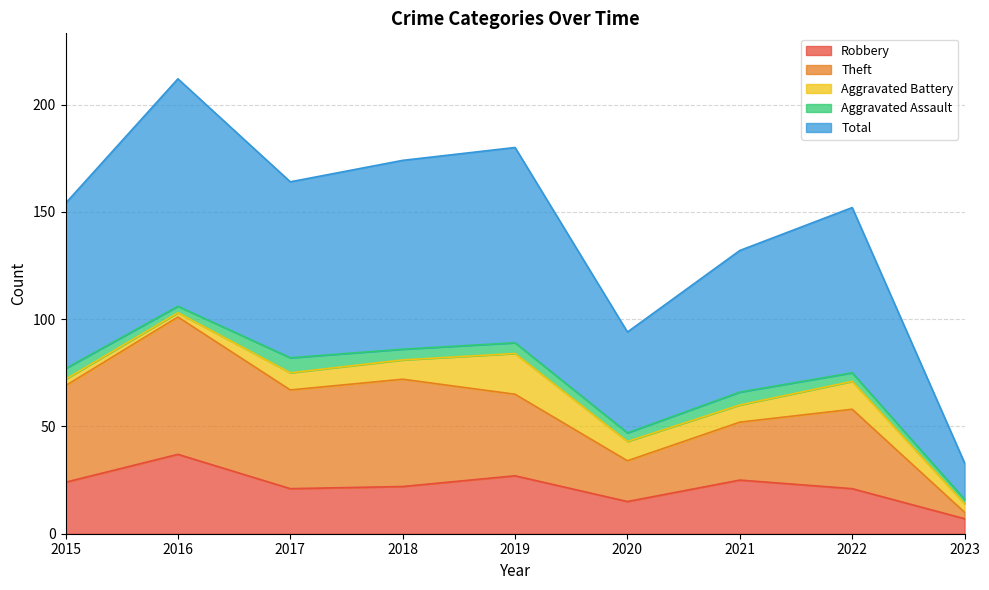

The Robbery series shows 34 at 2022. True or false?

False